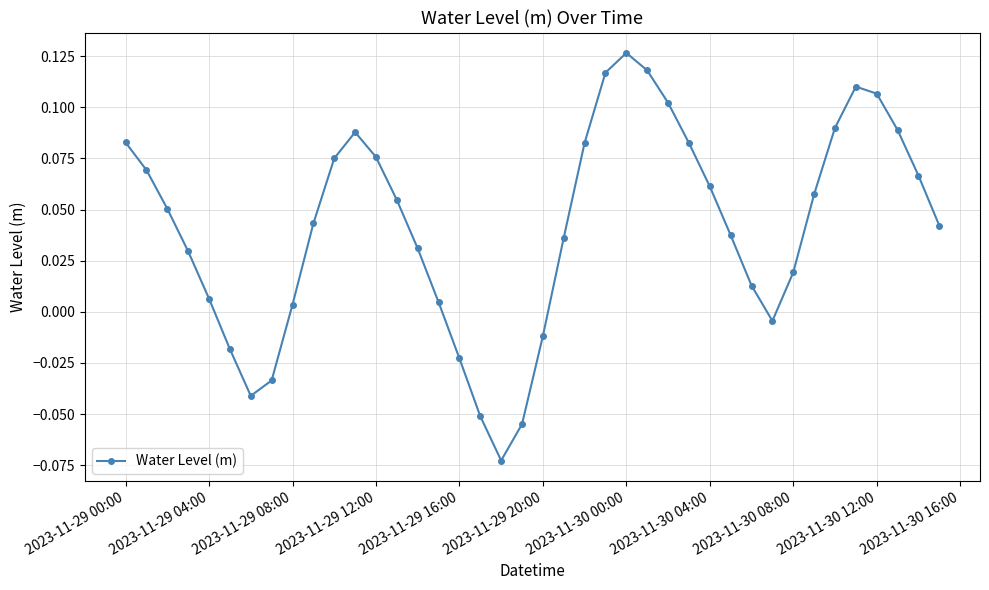

How many points are lower than both their immediate neighbors (excluding endpoints)?

3